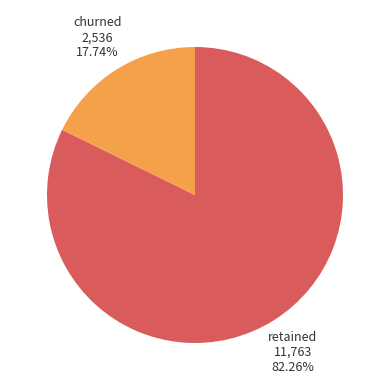

Combined, do churned and retained account for over 50%?

Yes